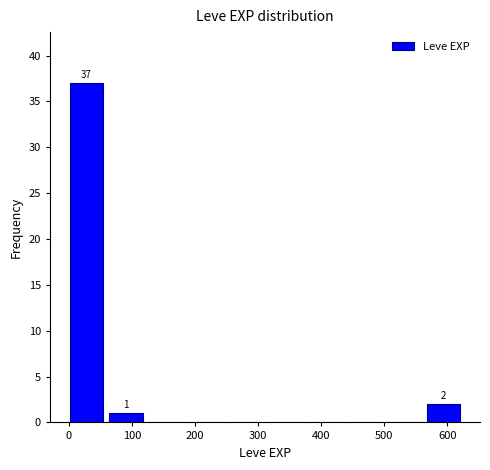

Over which range of the x-axis is the bar tallest?

0 to 60